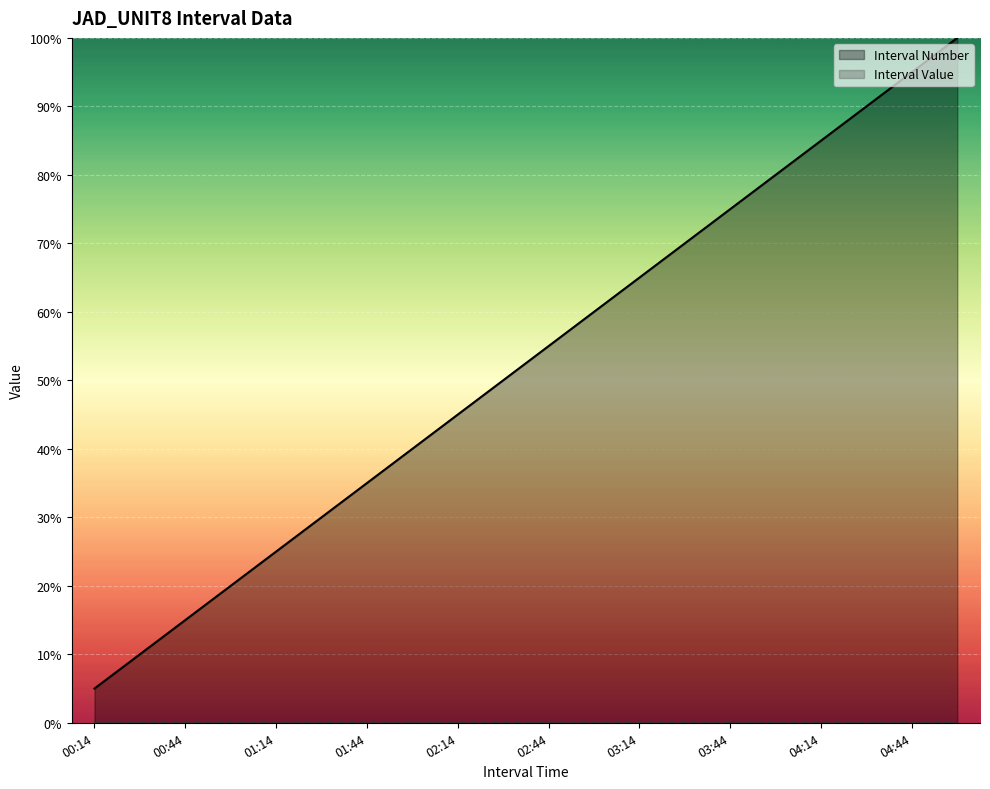

What is the lowest value of the Interval Number series?

5.0